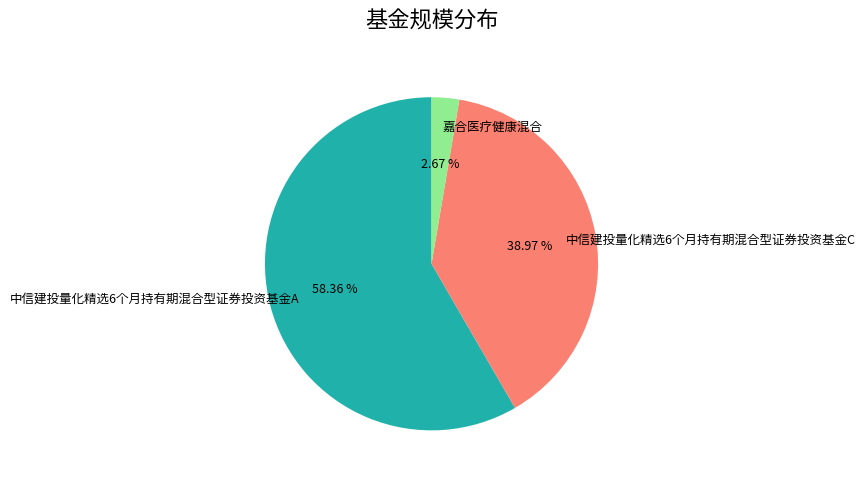

Is it true that 中信建投量化精选6个月持有期混合型证券投资基金A is 58% of the pie?

True